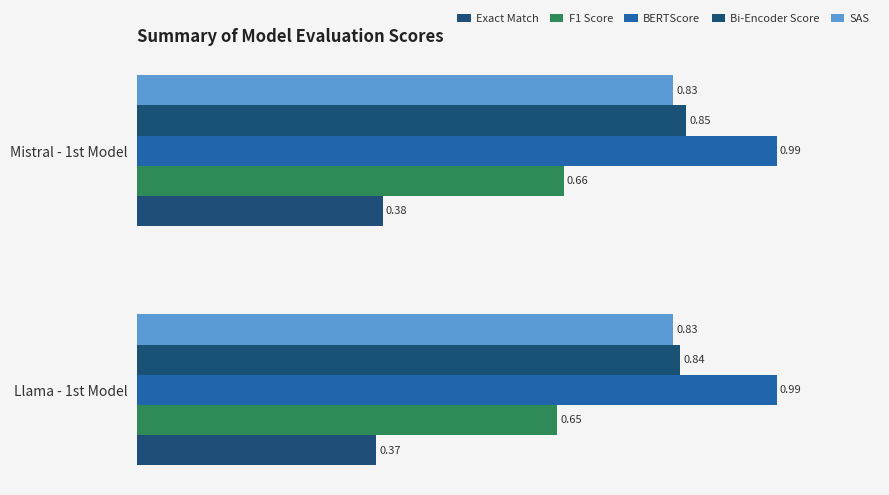

What is the sum of all Bi-Encoder Score values?

1.7